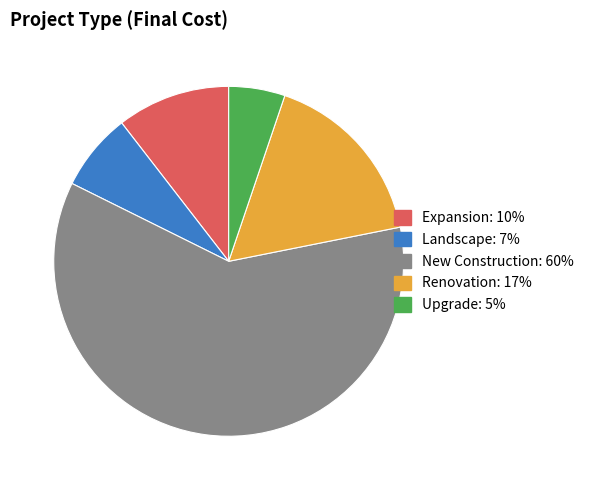

How many slices are in this pie chart?

5